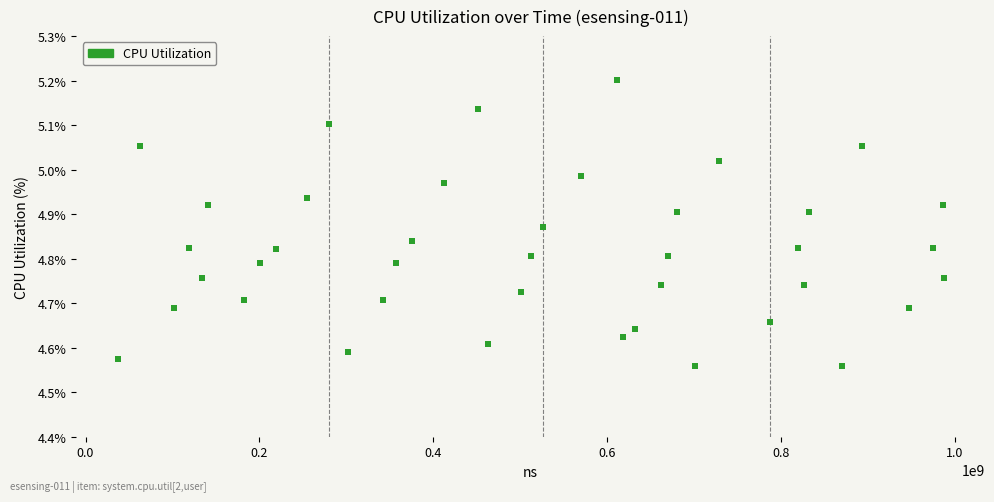

What is the range of X values (max minus min)?

949952275.0